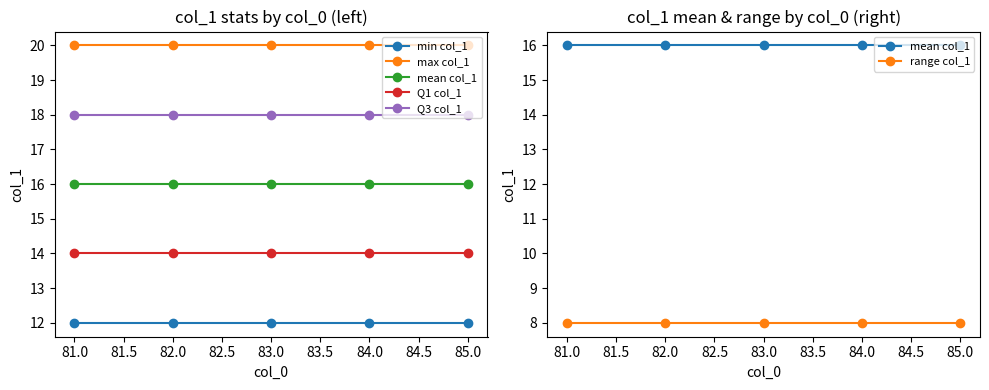

True or false: Q3 col_1 and max col_1 intersect in this chart.

False